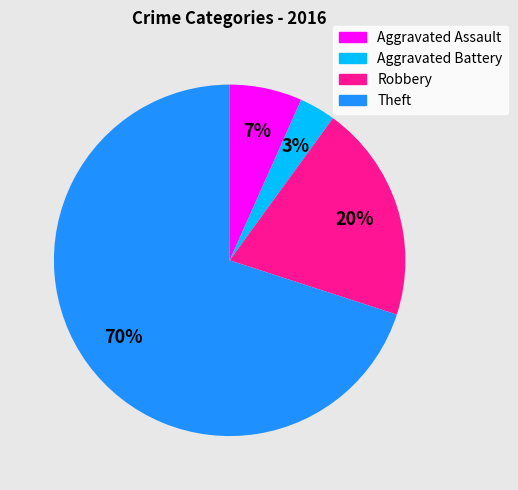

Is the sum of Aggravated Battery and Theft greater than half?

Yes